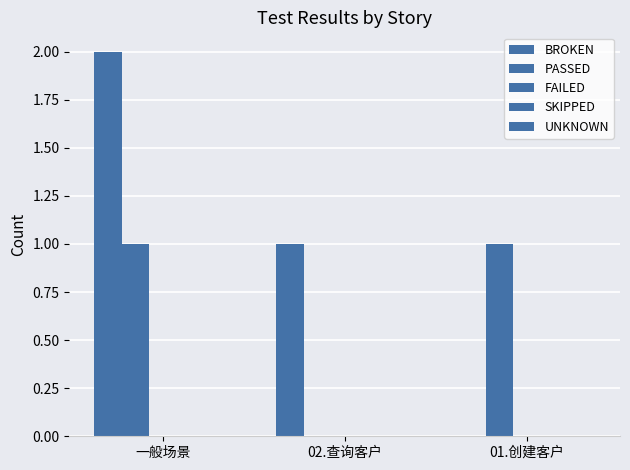

How many positive values does the PASSED series have?

2